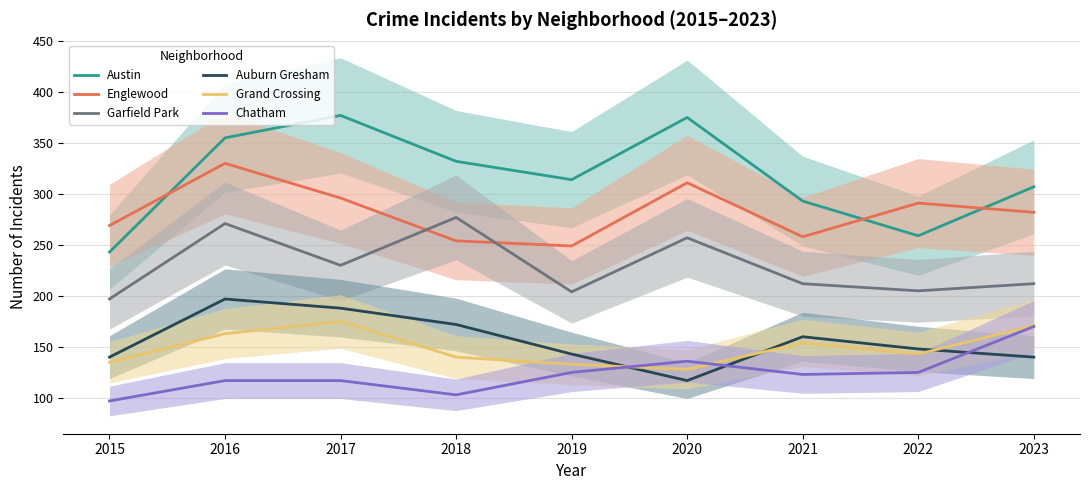

Which series changed the most between 2018 and 2022?

Austin